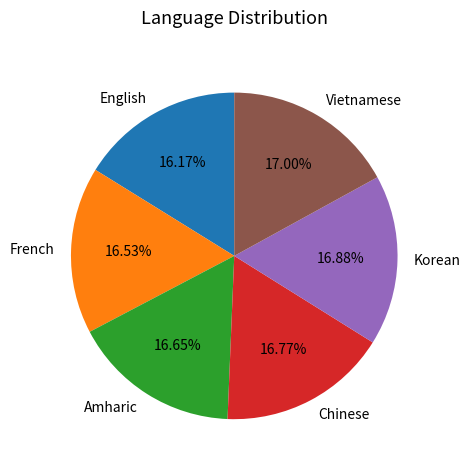

Approximately how many times larger is the value at English compared to French?

1.0